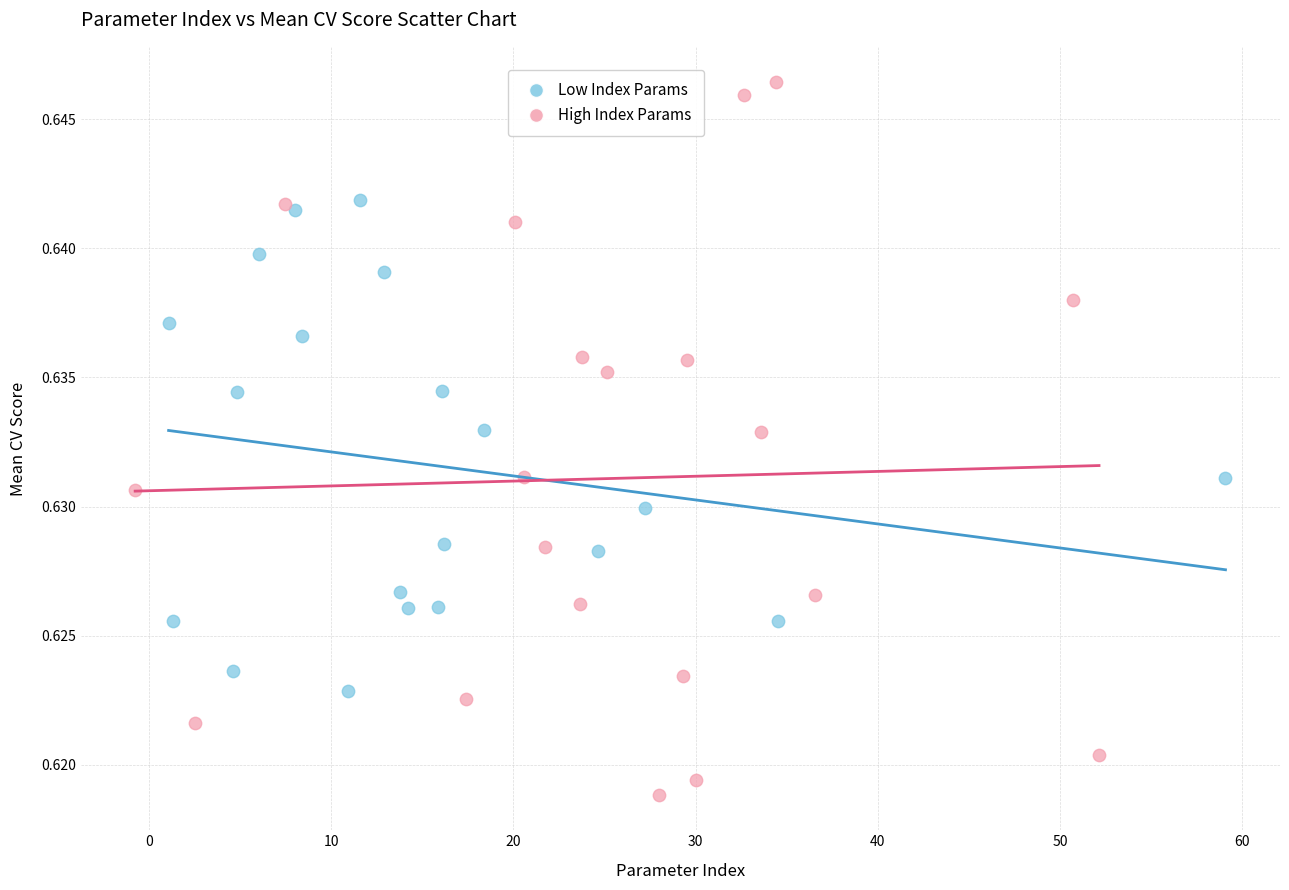

Which series reaches the minimum Y coordinate?

High Index Params